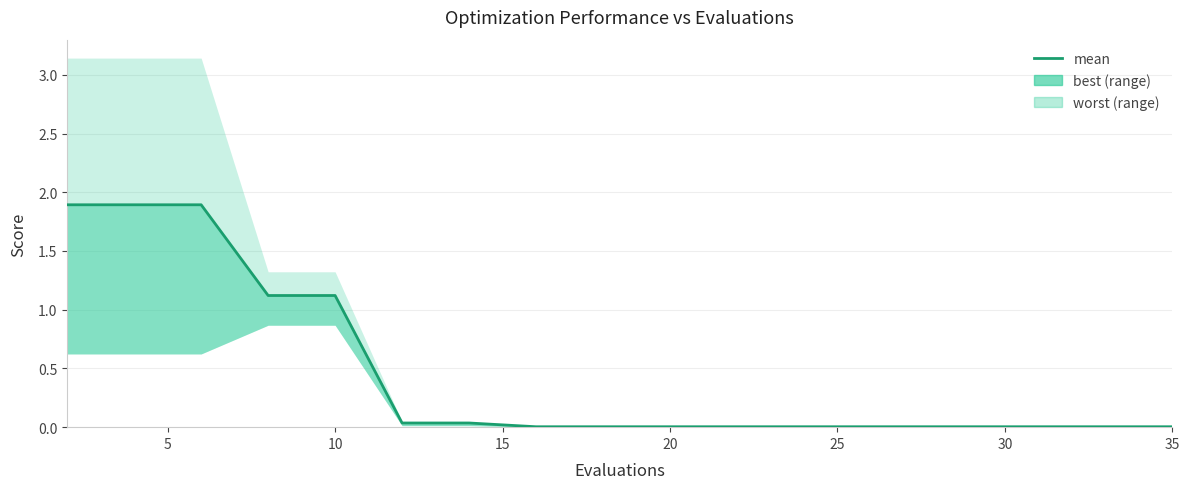

What is the maximum value shown in the chart?

1.9